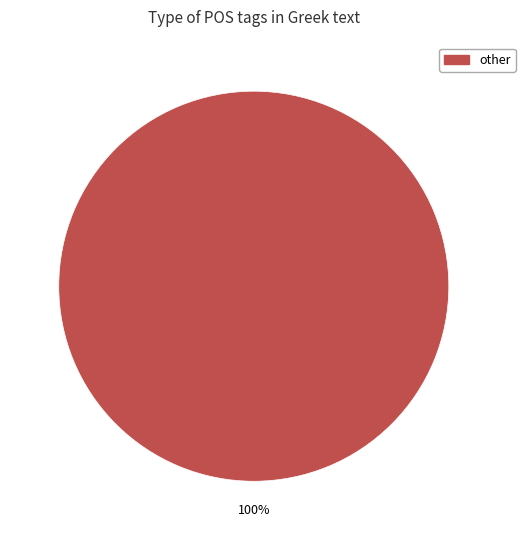

Is there any slice that represents more than half of the pie?

Yes